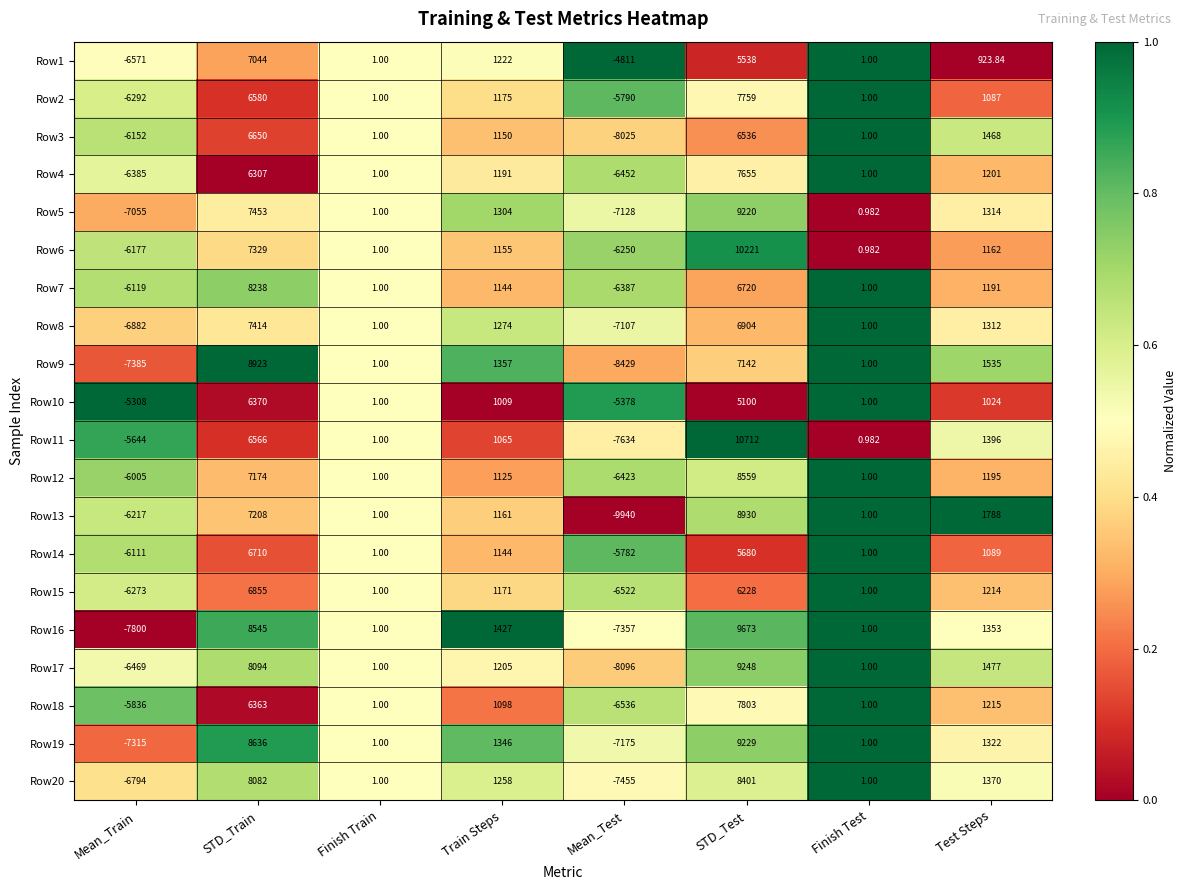

Which category has the lowest value across all series?

Mean_Test